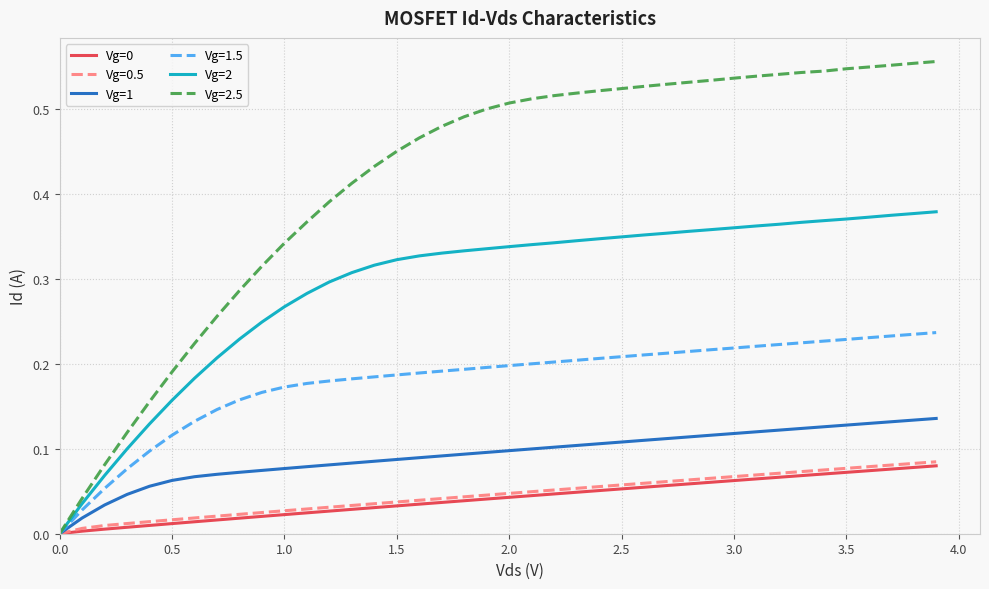

How many lines are shown in the chart?

6